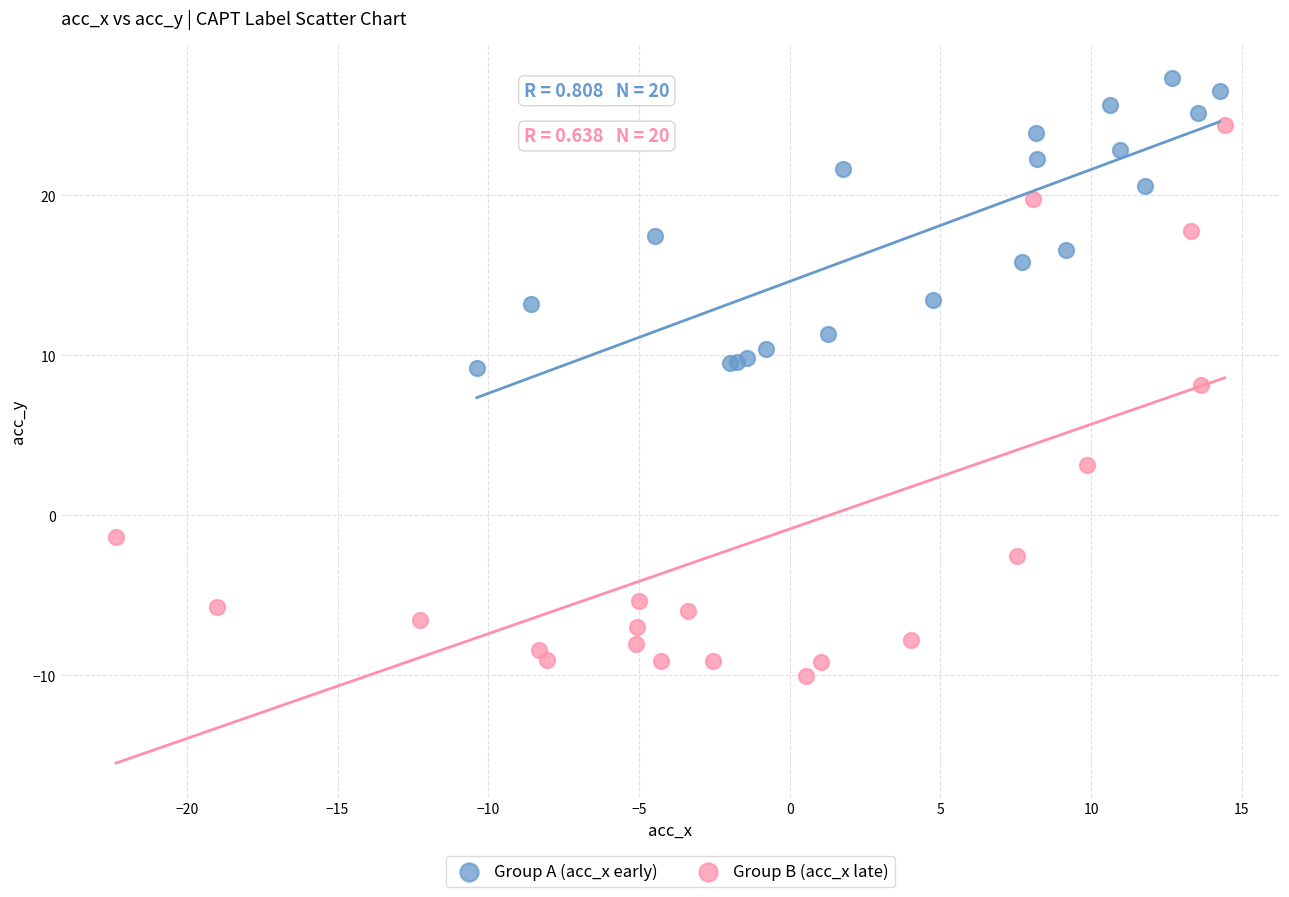

Which series contains the lowest Y value?

Group B (acc_x late)